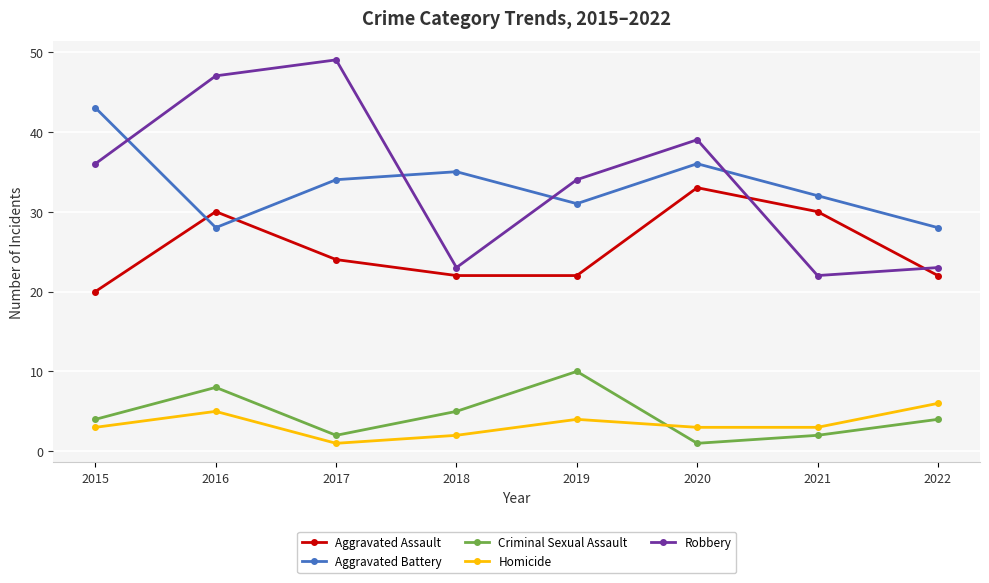

At which category is the sum across all series the highest?

2016